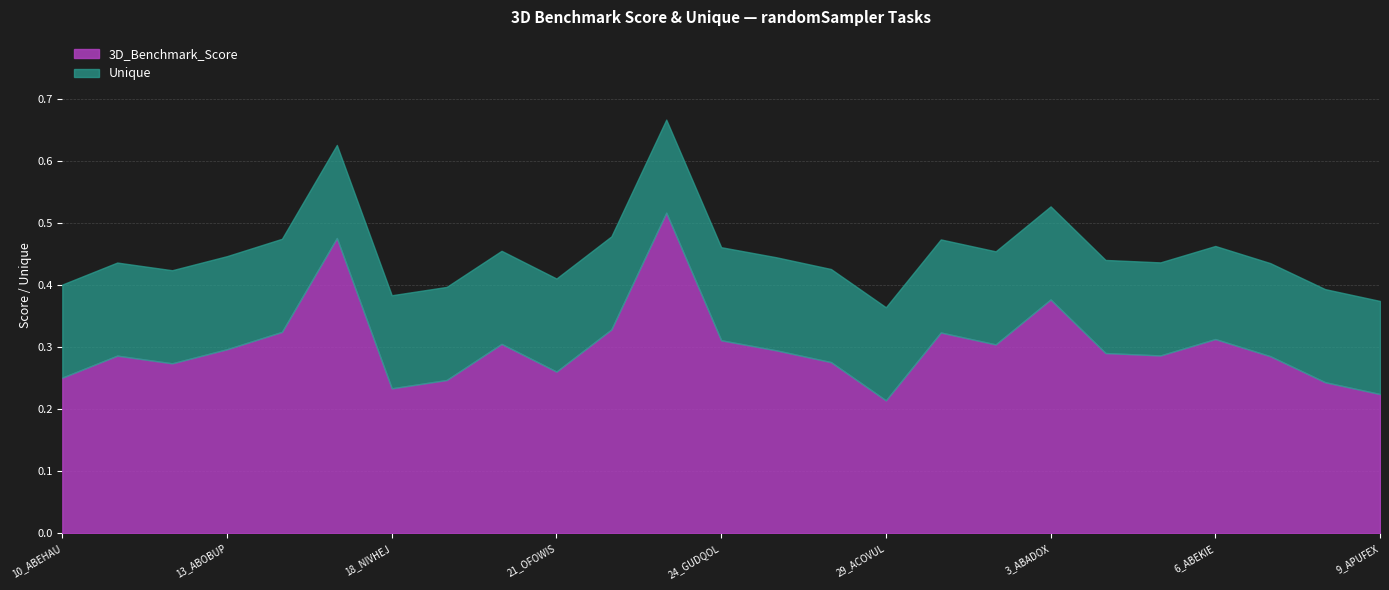

Is it true that 3D_Benchmark_Score equals 0.1 at 6_ABEKIE?

False